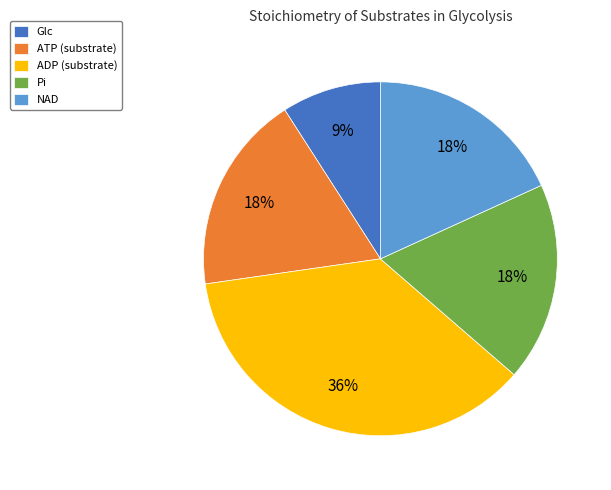

What is the ratio of the value at ATP (substrate) to the value at Glc?

2.0